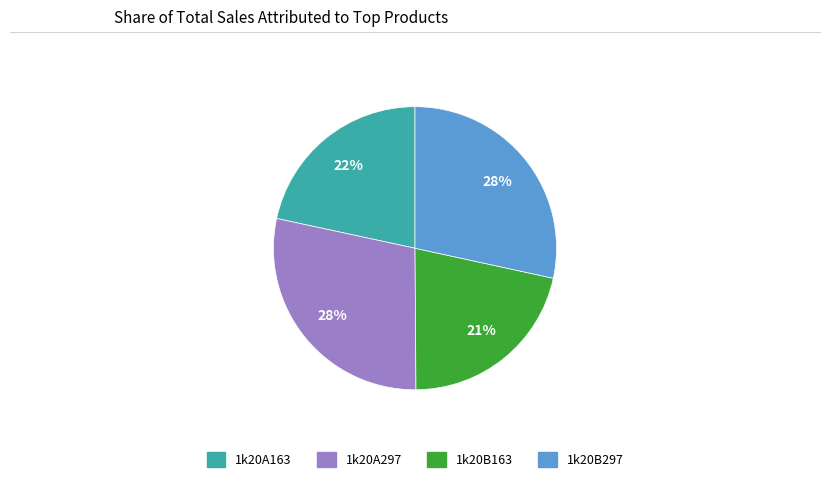

To the nearest percent, what portion does 1k20A163 represent?

22%